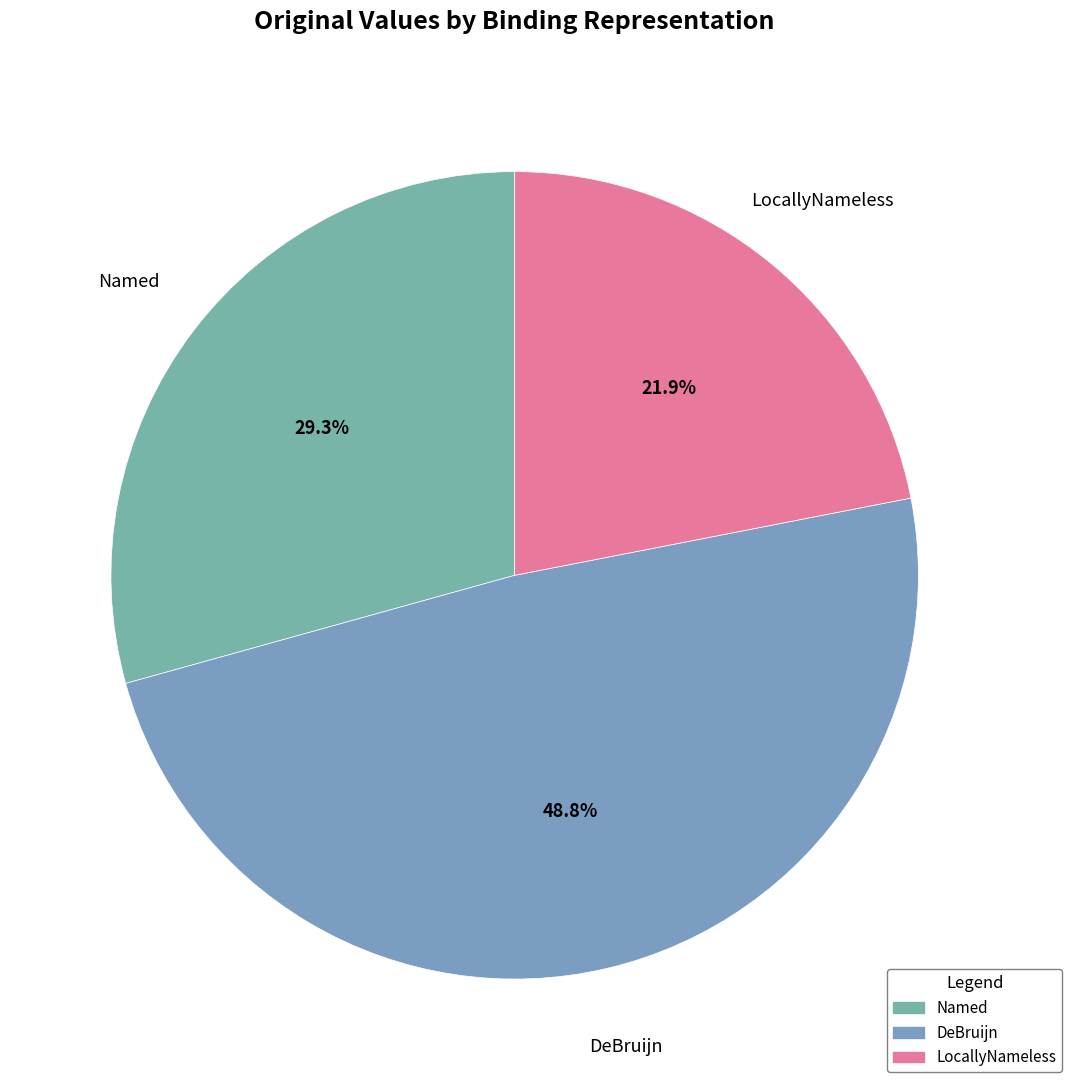

Which slice is the smallest?

LocallyNameless